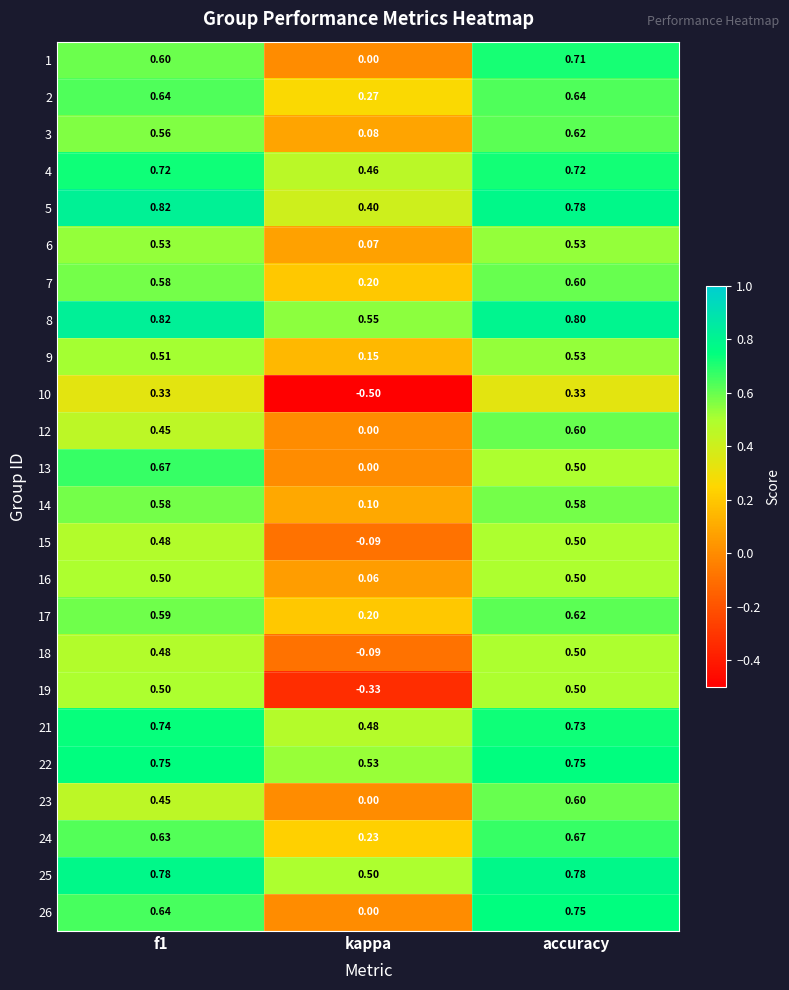

At which category is the sum across all series the highest?

accuracy